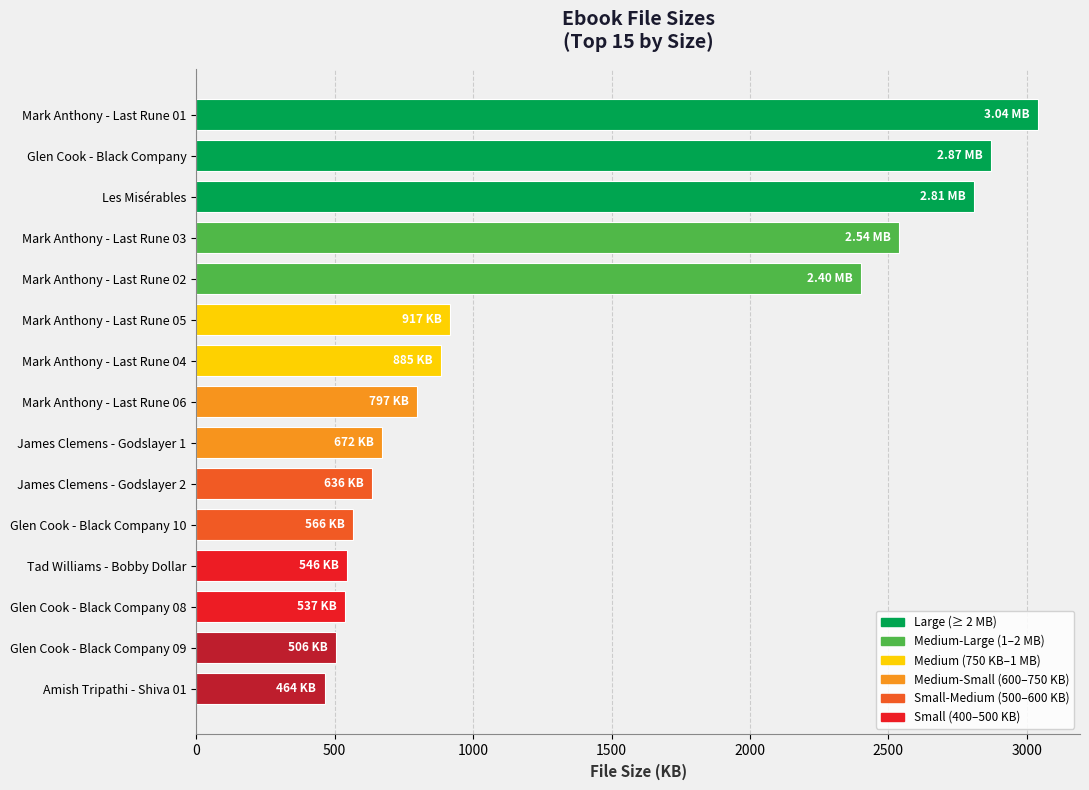

At which category does the chart reach its minimum across all series?

Amish Tripathi - Shiva 01